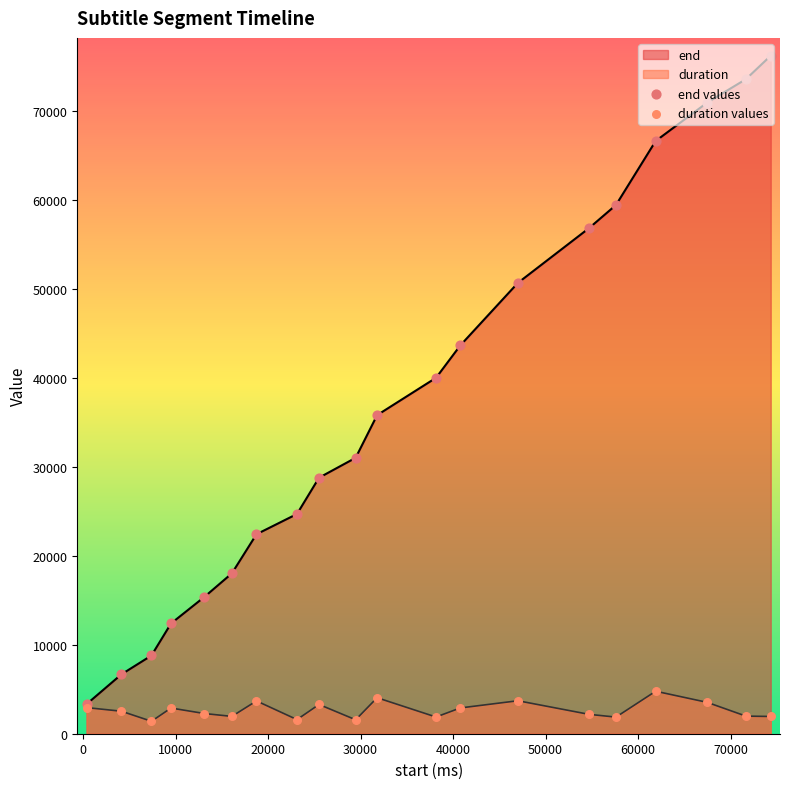

Which series has the largest total across all categories?

end